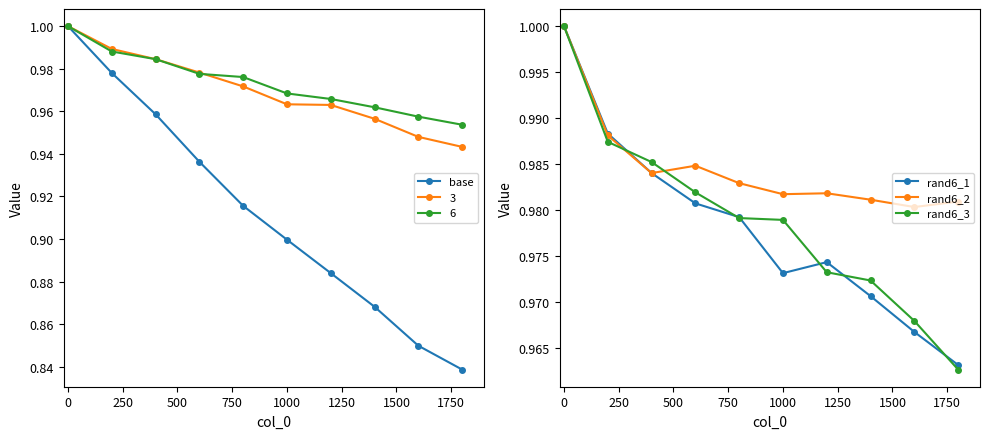

True or false: base has more than 1 points higher than both neighbors.

False